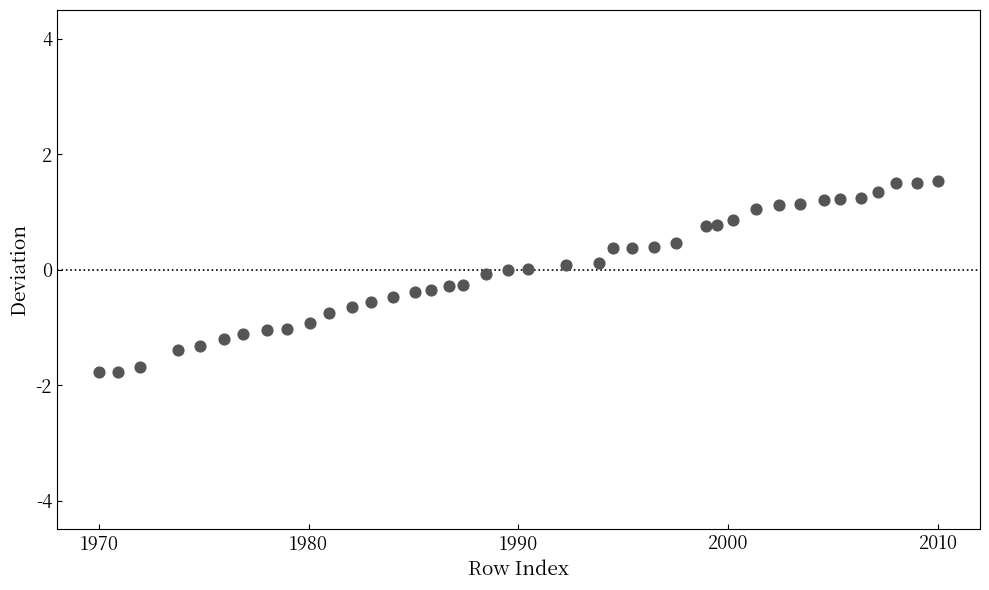

What is the range of Y values (max minus min)?

3.3